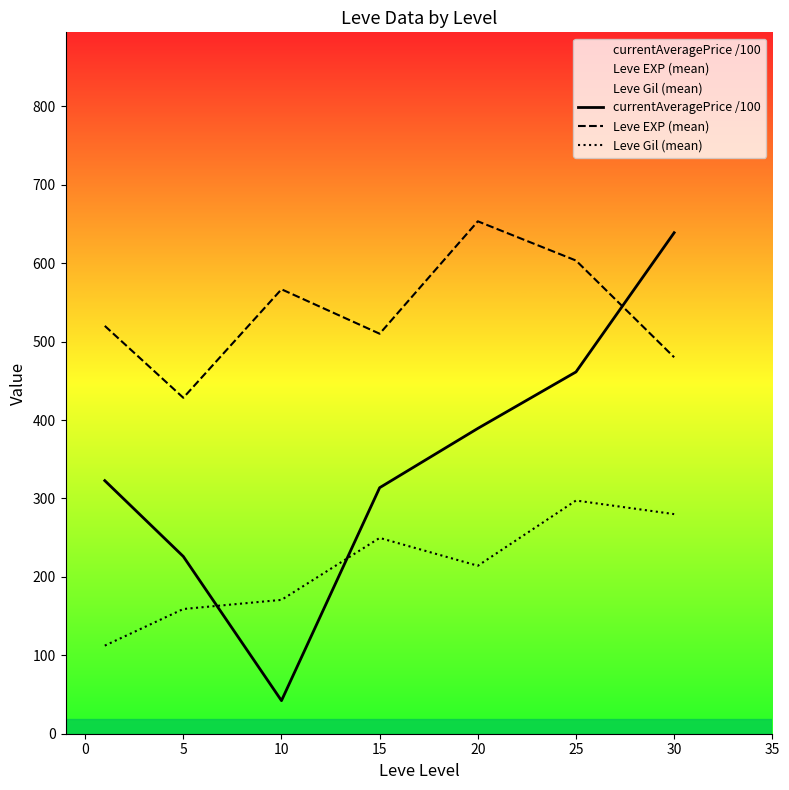

What is the minimum value shown in the chart?

42.2